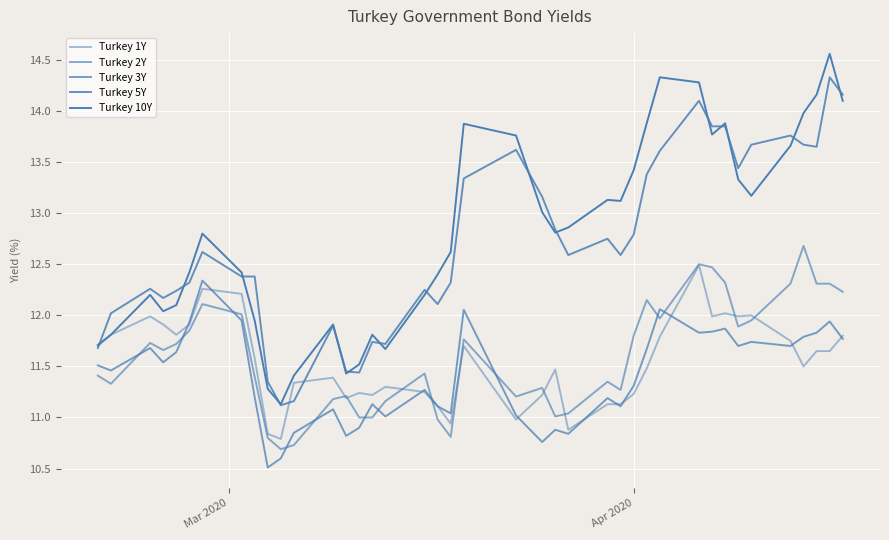

Does the chart have visible grid lines?

Yes